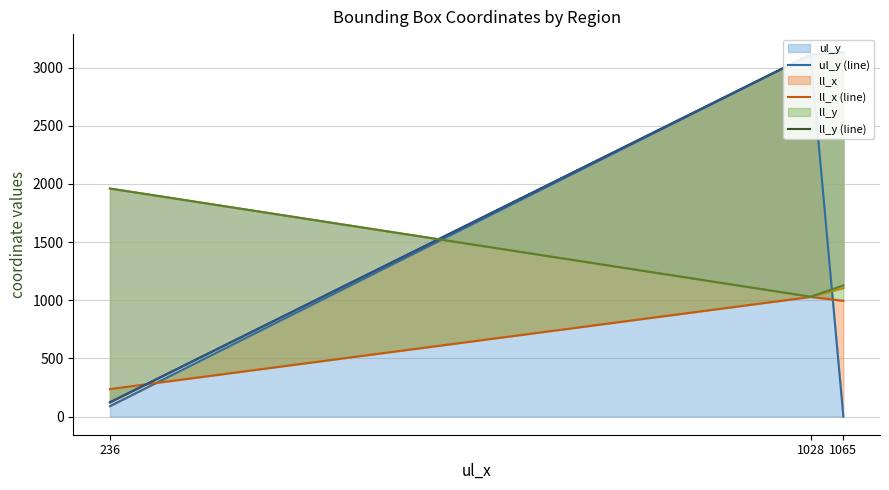

Rank the categories by ul_y (line) value from lowest to highest.

1065, 236, 1028